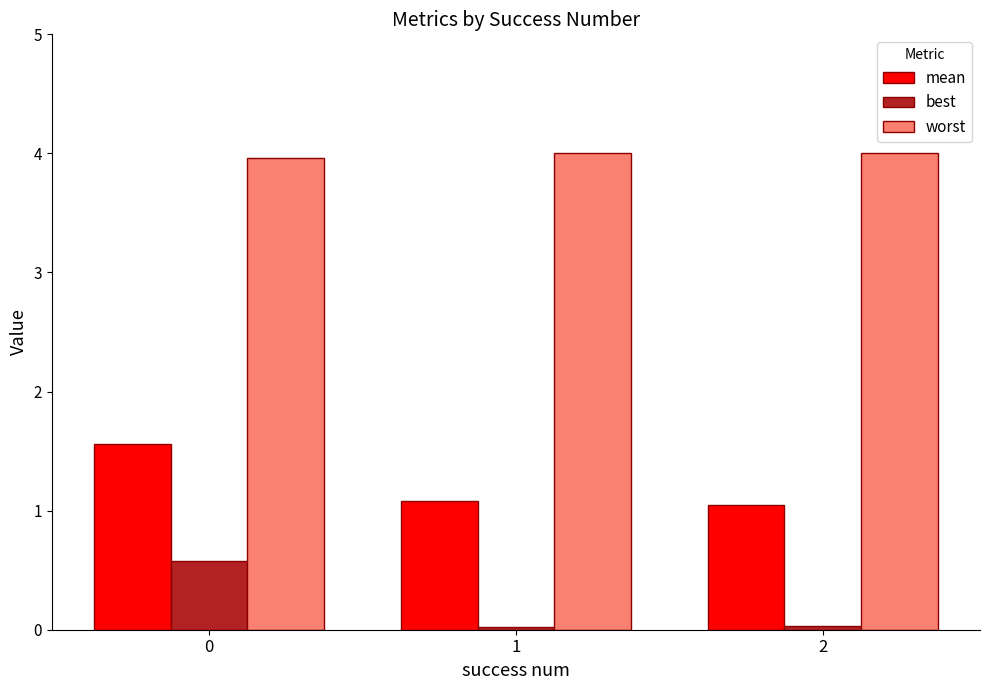

Which series has the largest total across all categories?

worst